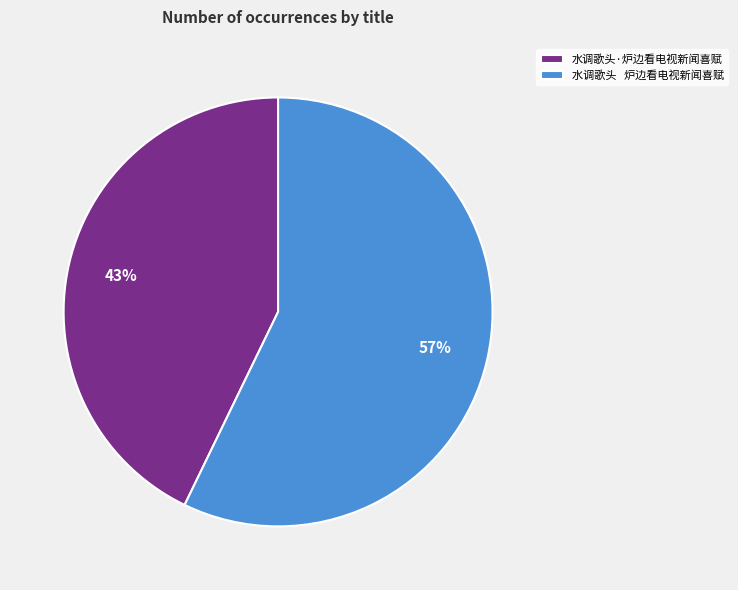

Is 水调歌头·炉边看电视新闻喜赋 the majority of the pie?

No